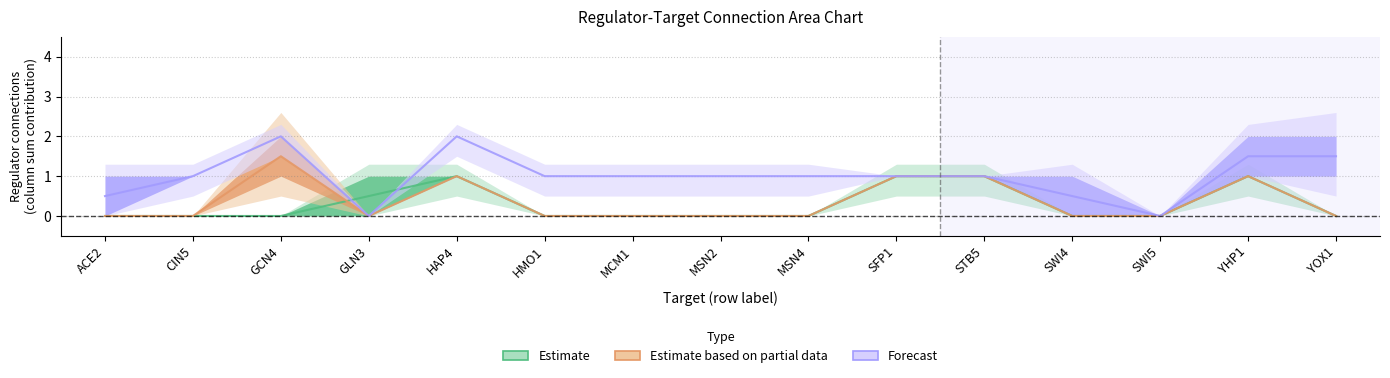

What is the difference between the second highest and minimum values in the MCM1 series?

1